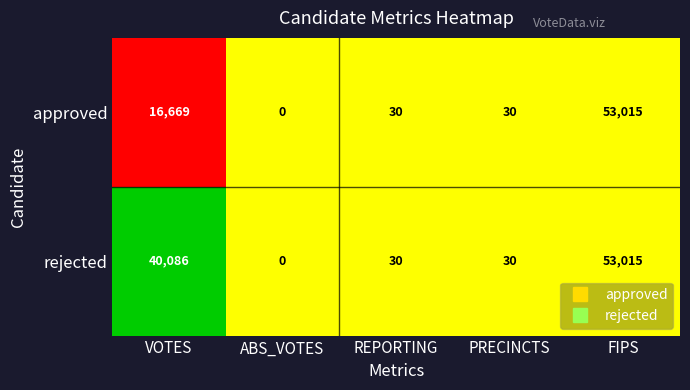

At which label is rejected closest to 26507?

VOTES